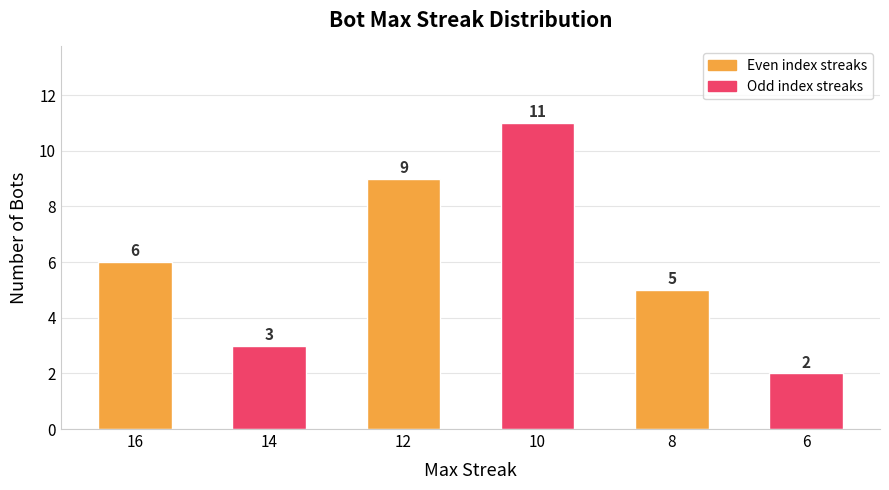

The value at 16 is 3. True or false?

False